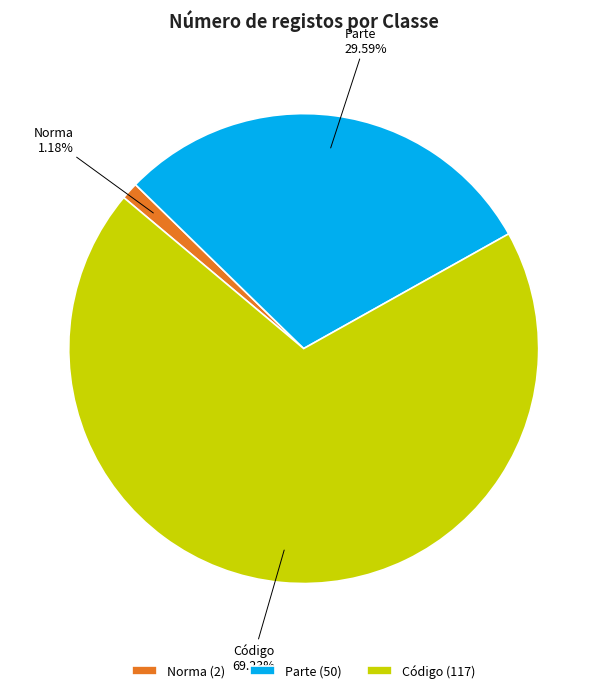

How many segments does this pie chart have?

3